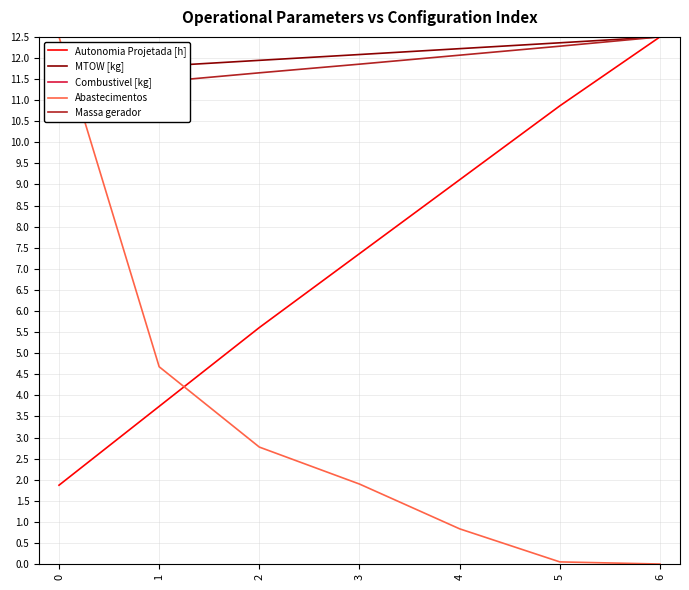

The Combustivel [kg] series shows 12.5 at 0. True or false?

True